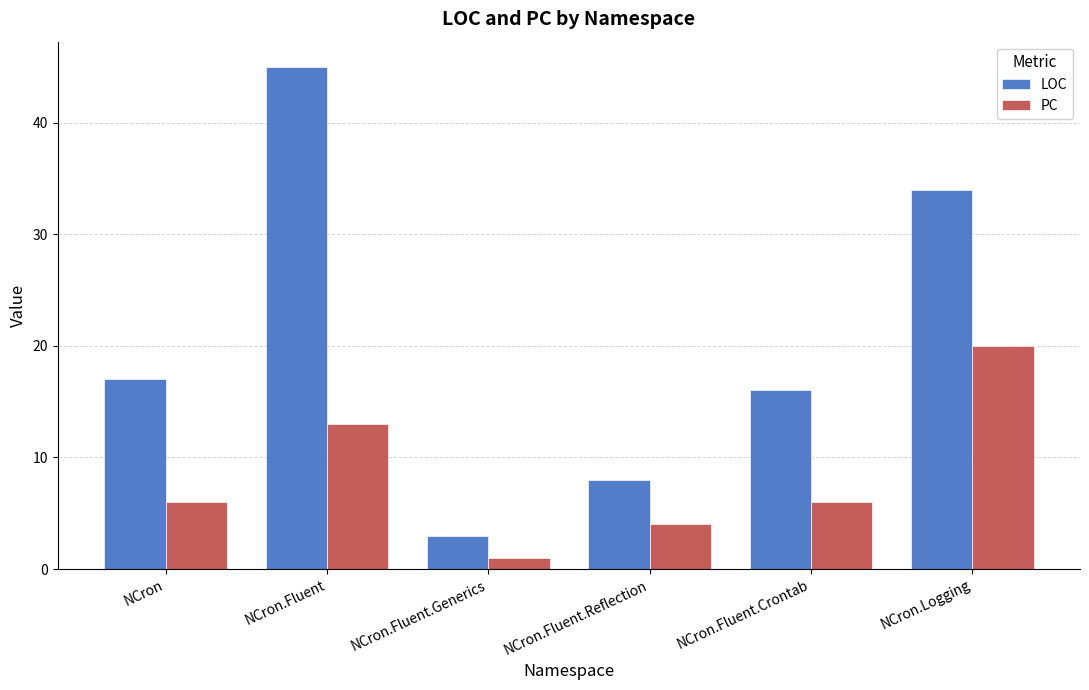

What is the label of the 2nd bar from the left?

NCron.Fluent